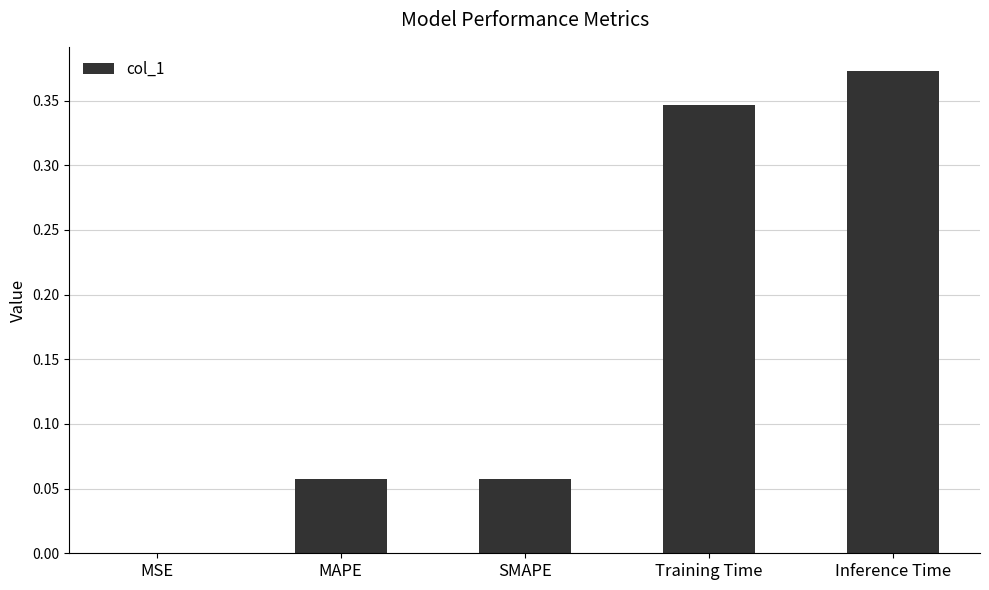

Which label corresponds to the largest value in the chart?

Inference Time